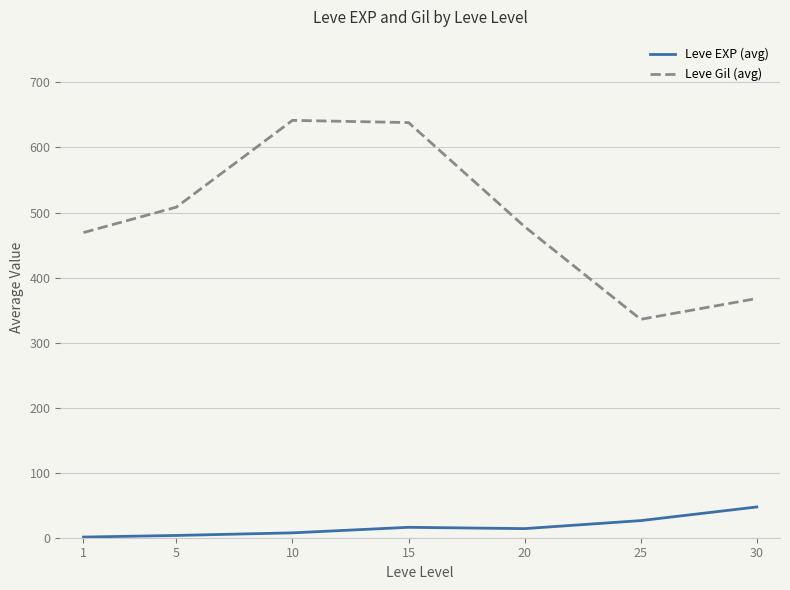

Is it true that Leve Gil (avg) equals 369.3 at 10?

False